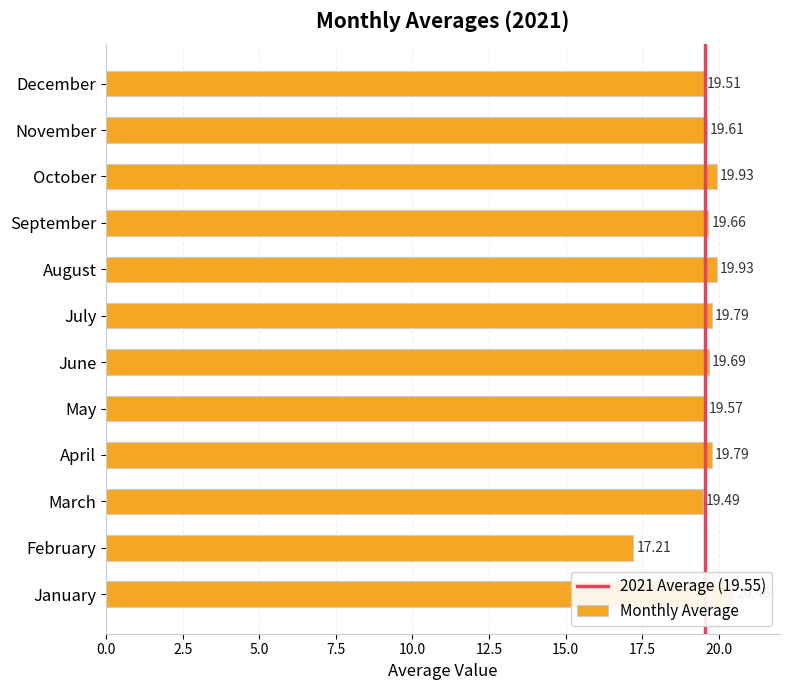

Is it true that the value at January is 20.5?

True